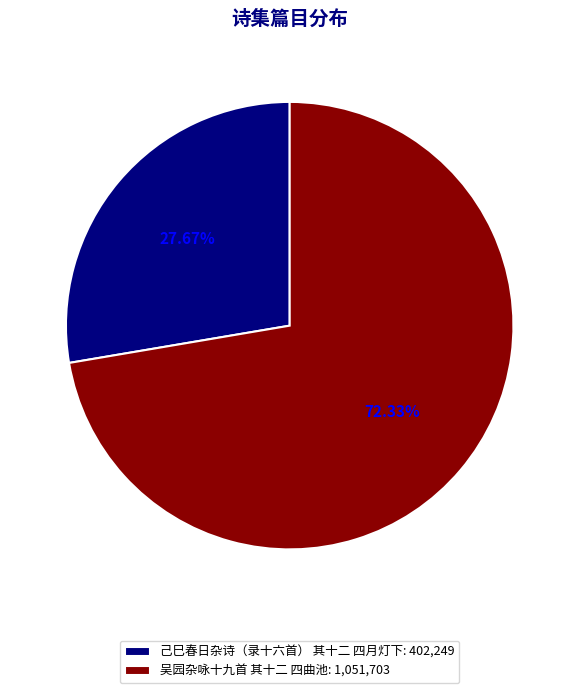

To the nearest percent, what percentage of the pie is 吴园杂咏十九首 其十二 四曲池?

72%